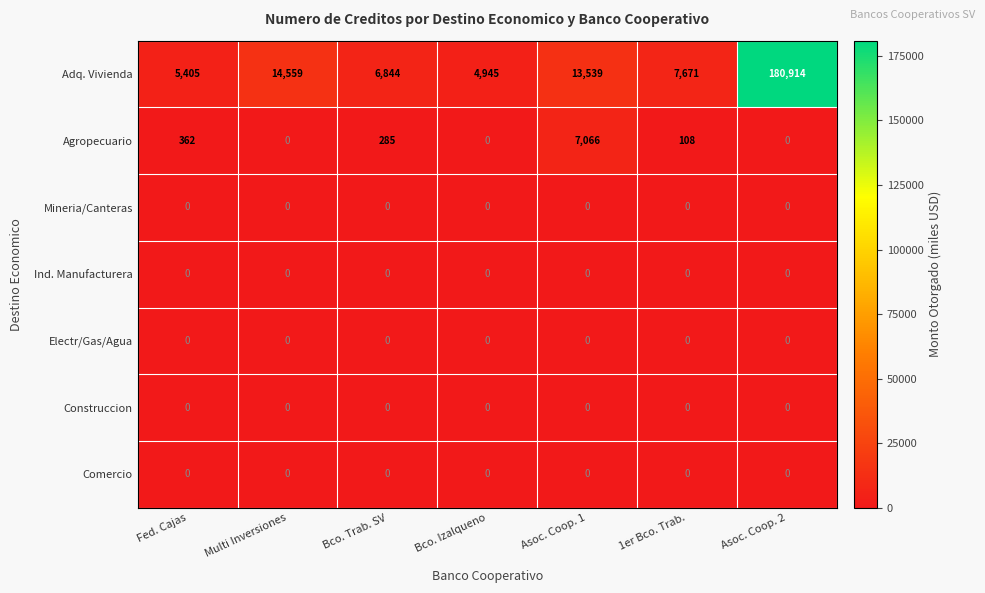

Is it true that Agropecuario equals 1414 at Asoc. Coop. 1?

False